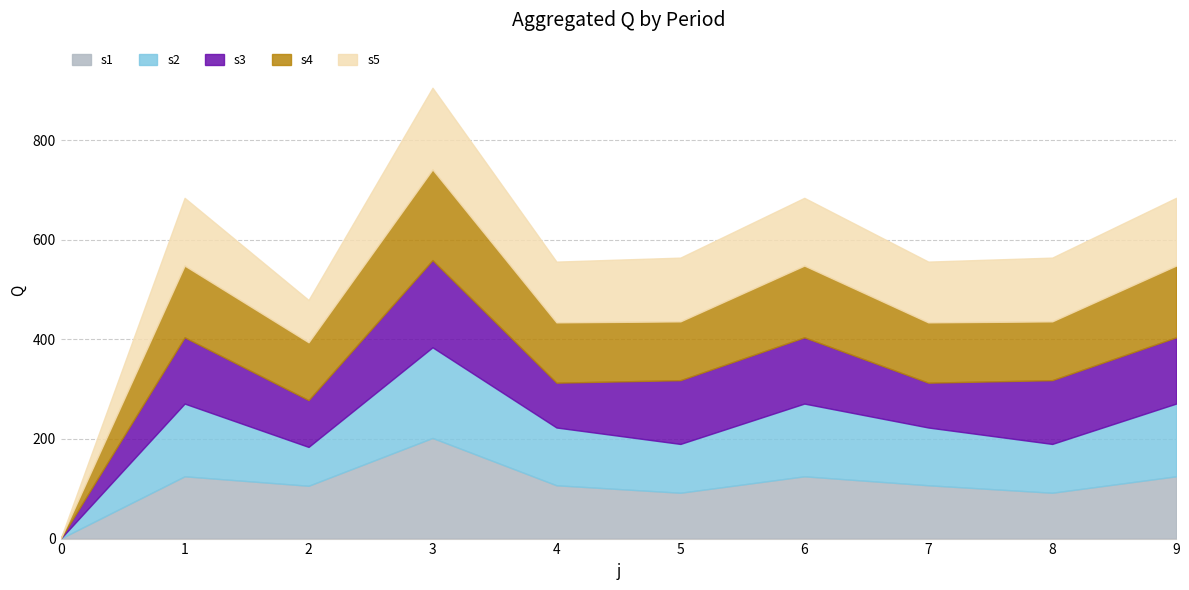

Reading right to left, list all the values displayed in this chart.

s1: 9=125	8=92	7=107	6=125	5=92	4=107	3=202	2=106	1=125	0=0
s2: 9=146	8=98	7=116	6=146	5=98	4=116	3=182	2=78	1=146	0=0
s3: 9=133	8=128	7=90	6=133	5=128	4=90	3=175	2=94	1=133	0=0
s4: 9=144	8=118	7=121	6=144	5=118	4=121	3=182	2=116	1=144	0=0
s5: 9=136	8=128	7=122	6=136	5=128	4=122	3=164	2=85	1=136	0=0